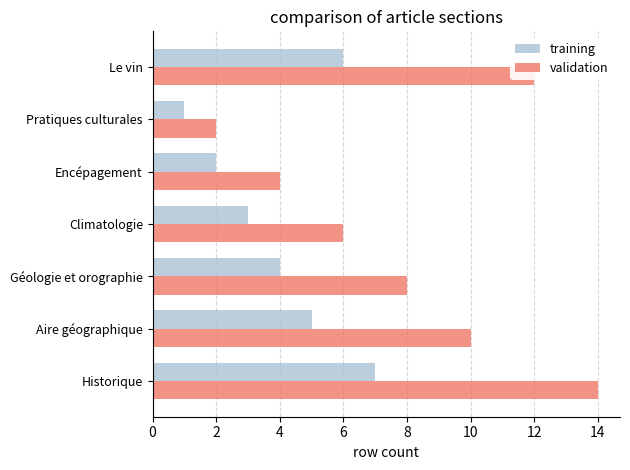

At which label does training reach its peak?

Historique